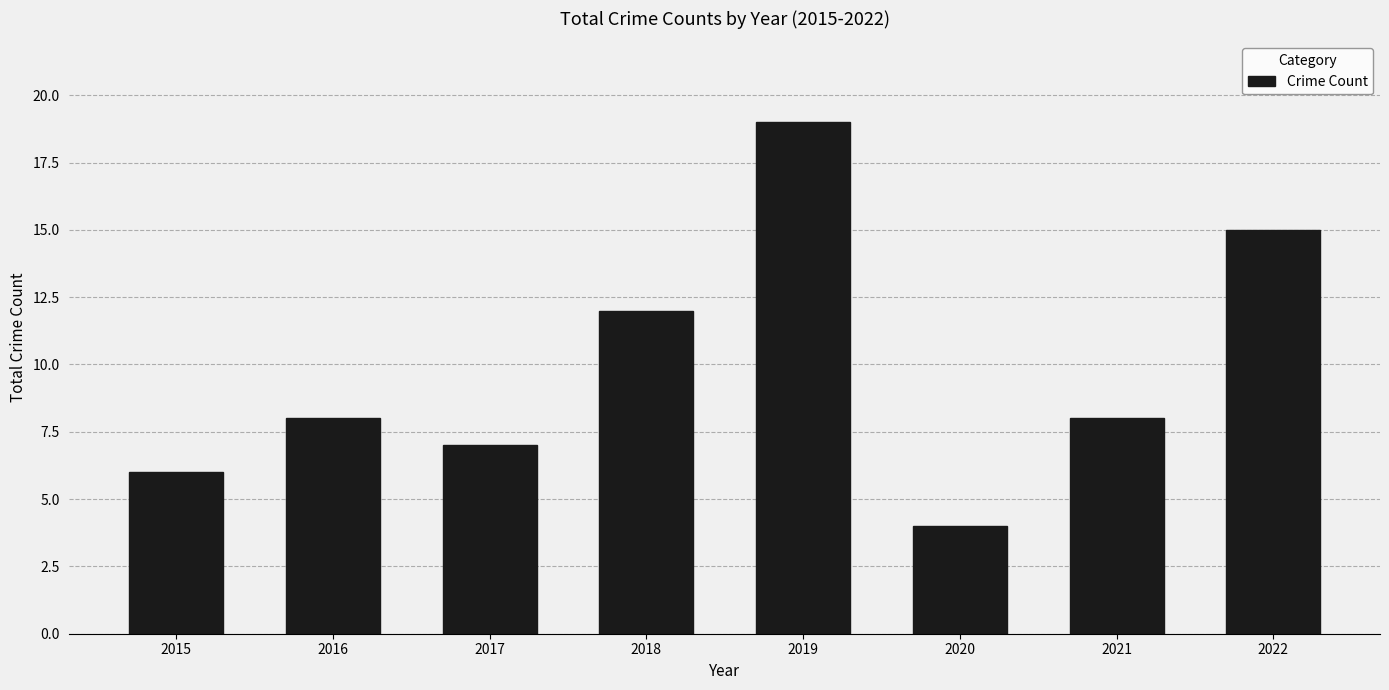

What is the sum of all values?

79